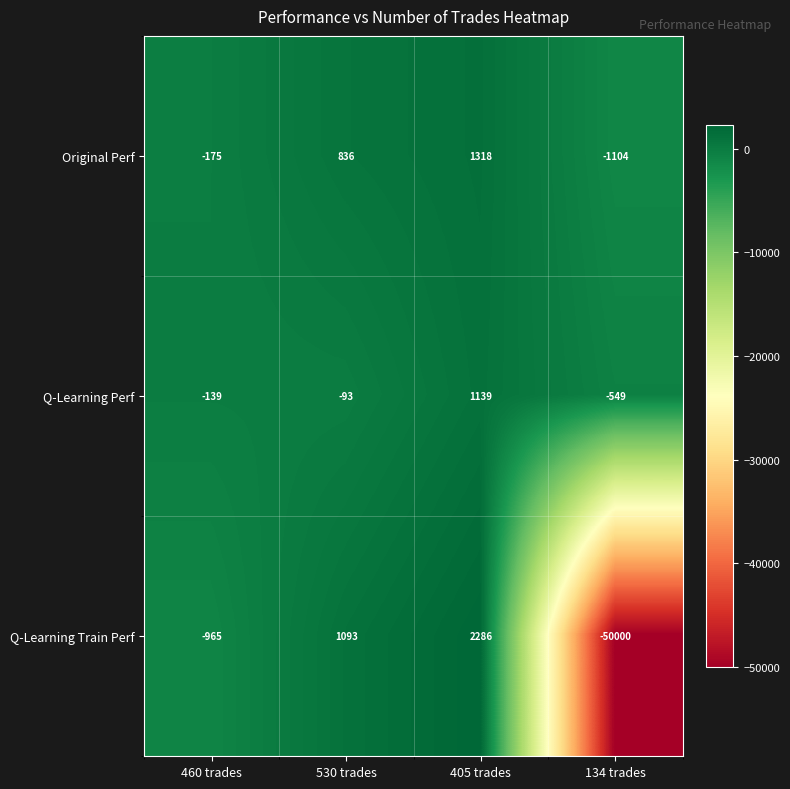

Where is Q-Learning Perf nearest to the value 295?

530 trades